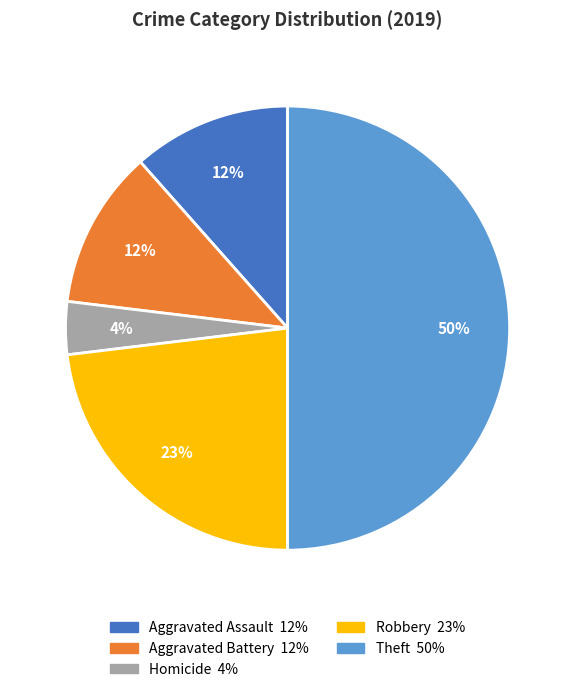

To the nearest percent, what is the difference between the largest and smallest slice percentages?

46%